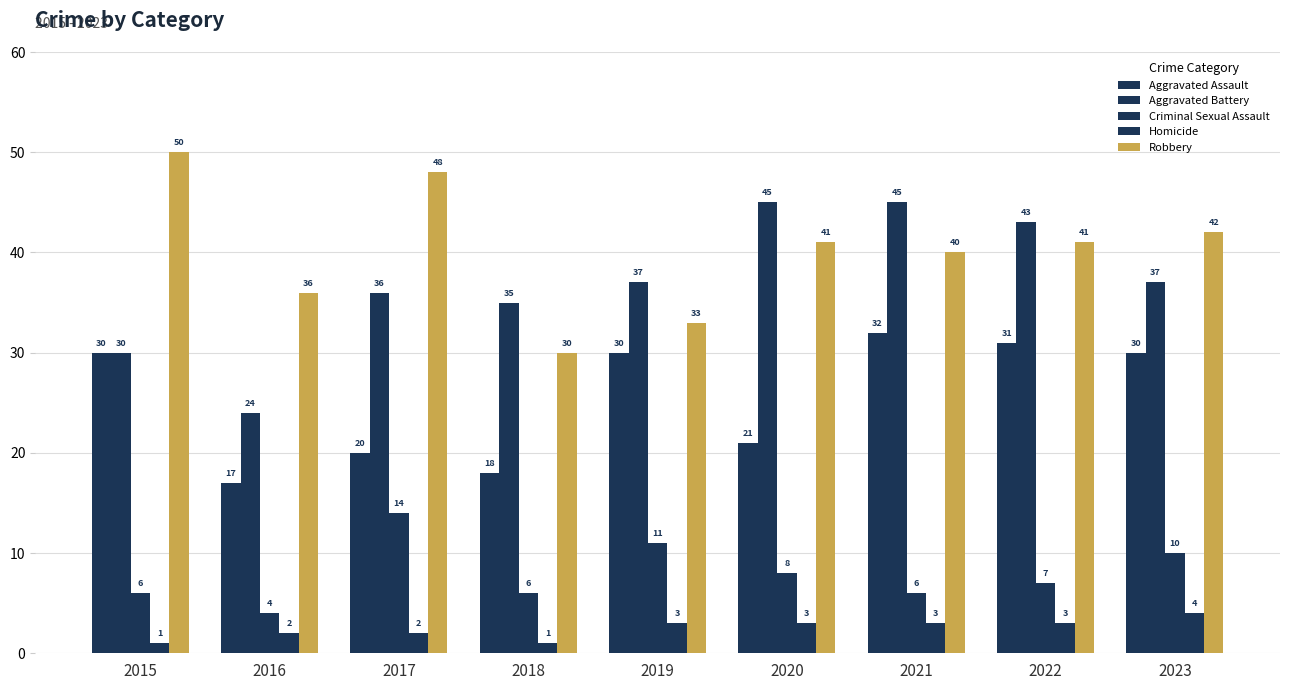

Rank the categories by Homicide value from lowest to highest.

2015, 2018, 2016, 2017, 2019, 2020, 2021, 2022, 2023